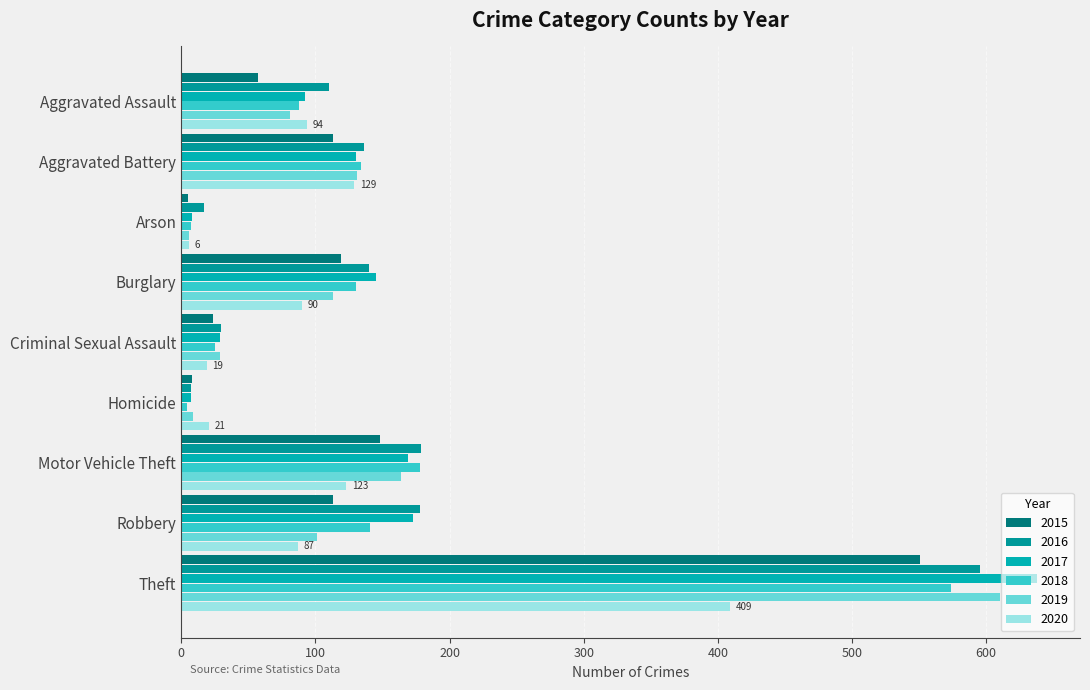

What value does the 2019 series have at Robbery?

101